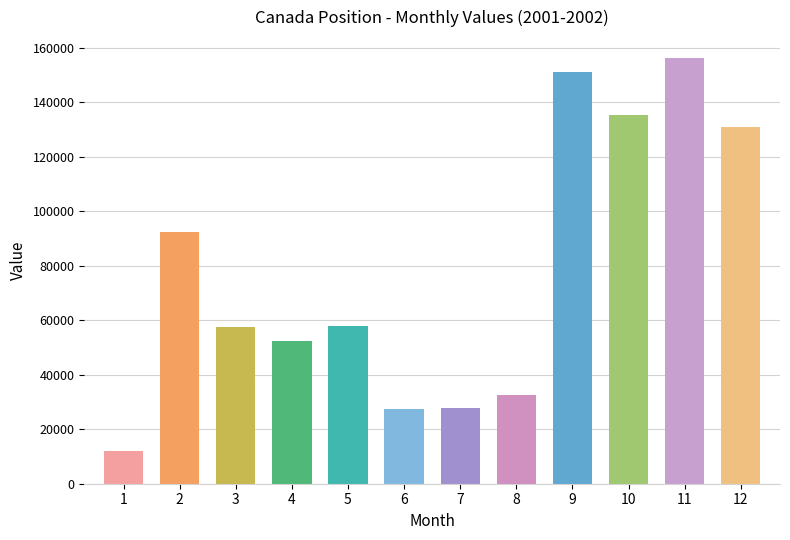

How many data points does each series have?

12